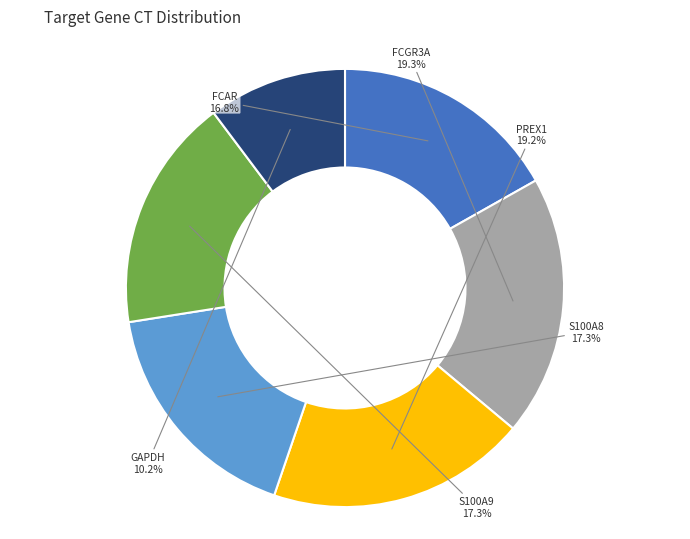

Do PREX1 and S100A8 together represent more than half of the pie?

No